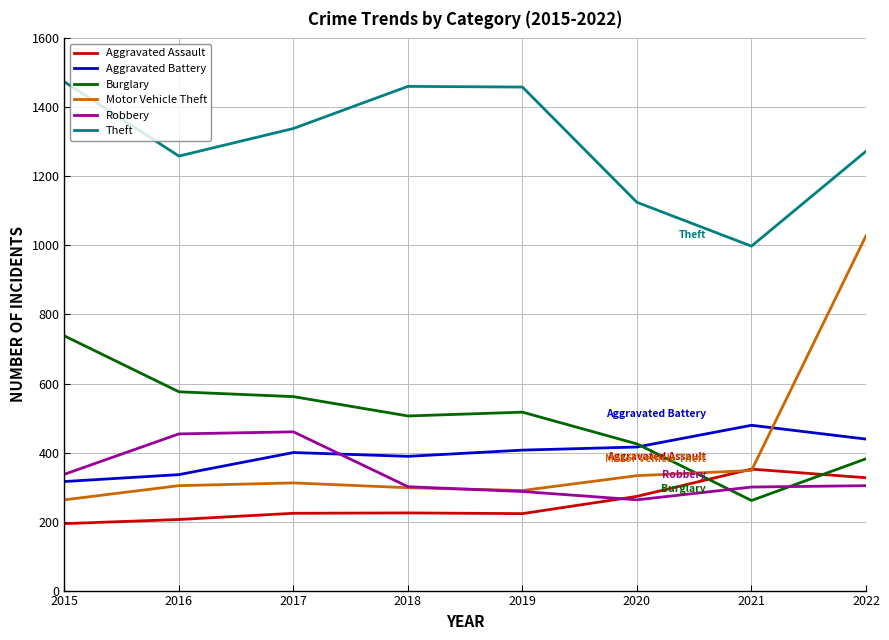

Is the value of Robbery at 2016 greater than the value of Aggravated Assault at 2019?

Yes